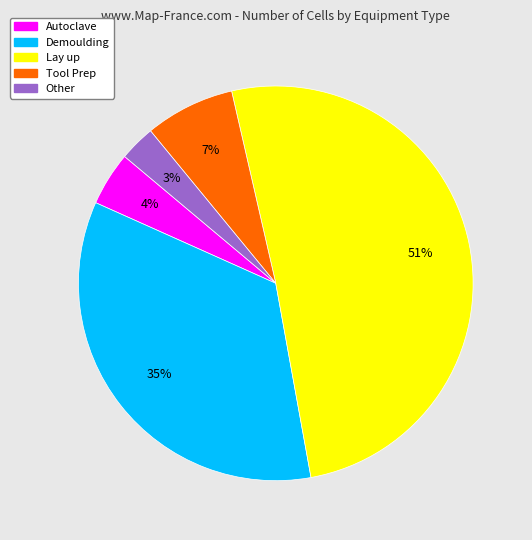

How many segments does this pie chart have?

5